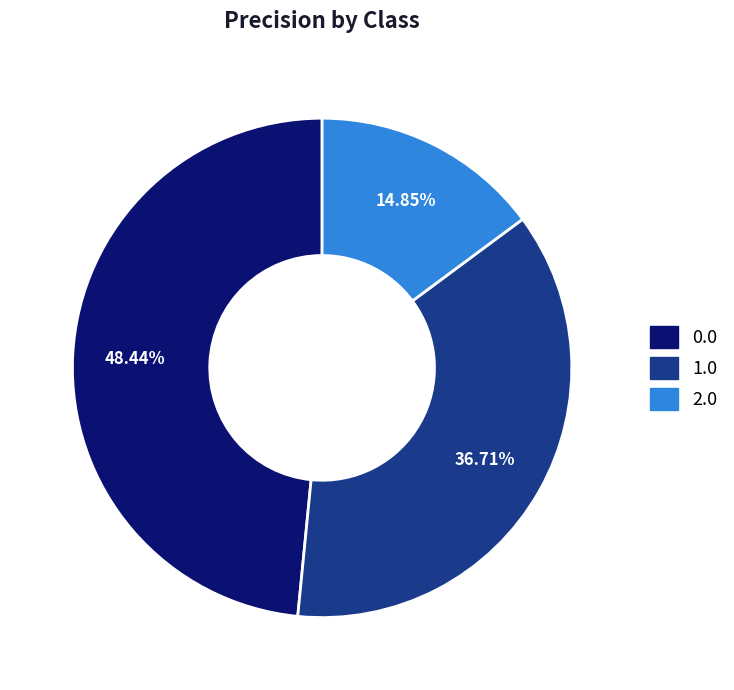

Rank the categories by value from lowest to highest.

2.0, 1.0, 0.0